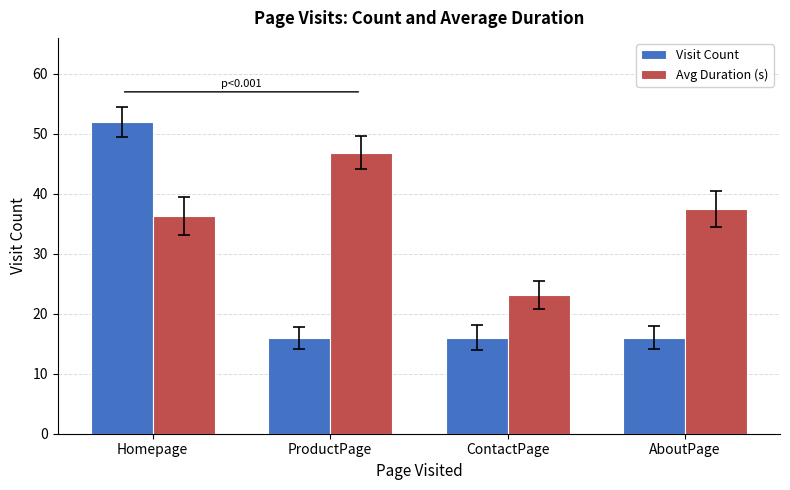

How many data points in Avg Duration (s) are above 37?

2